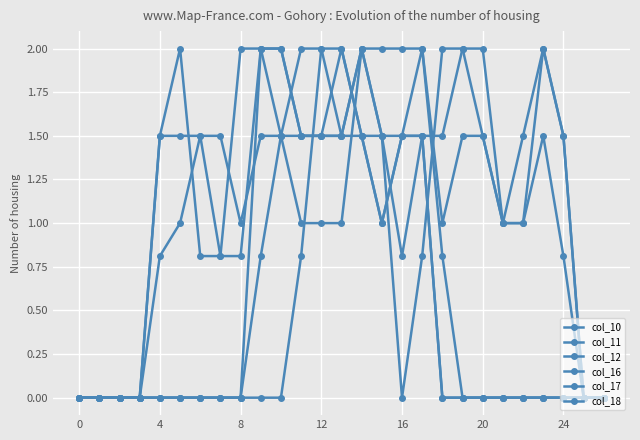

Reading left to right, list all the values displayed in this chart.

col_10: 0.0	0.0	0.0	0.0	0.0	0.0	0.0	0.0	0.0	0.0	0.0	0.8	2.0	2.0	1.5	1.0	1.5	2.0	0.8	0.0	0.0	0.0	0.0	0.0	0.0	0.0	0.0
col_11: 0.0	0.0	0.0	0.0	0.0	0.0	0.0	0.0	0.0	0.8	1.5	2.0	2.0	1.5	1.5	1.0	1.5	1.5	0.0	0.0	0.0	0.0	0.0	0.0	0.0	0.0	0.0
col_12: 0.0	0.0	0.0	0.0	0.0	0.0	0.0	0.0	0.0	2.0	2.0	1.5	1.5	2.0	1.5	1.5	1.5	1.5	0.0	0.0	0.0	0.0	0.0	0.0	0.0	0.0	0.0
col_16: 0.0	0.0	0.0	0.0	1.5	2.0	0.8	0.8	2.0	2.0	1.5	1.0	1.0	1.0	2.0	1.5	0.0	0.8	2.0	2.0	1.5	1.0	1.0	1.5	0.8	0.0	0.0
col_17: 0.0	0.0	0.0	0.0	1.5	1.5	1.5	0.8	0.8	2.0	2.0	1.5	1.5	1.5	2.0	1.5	0.8	1.5	1.5	2.0	2.0	1.0	1.0	2.0	1.5	0.0	0.0
col_18: 0.0	0.0	0.0	0.0	0.8	1.0	1.5	1.5	1.0	1.5	1.5	1.5	1.5	1.5	2.0	2.0	2.0	2.0	1.0	1.5	1.5	1.0	1.5	2.0	1.5	0.0	0.0